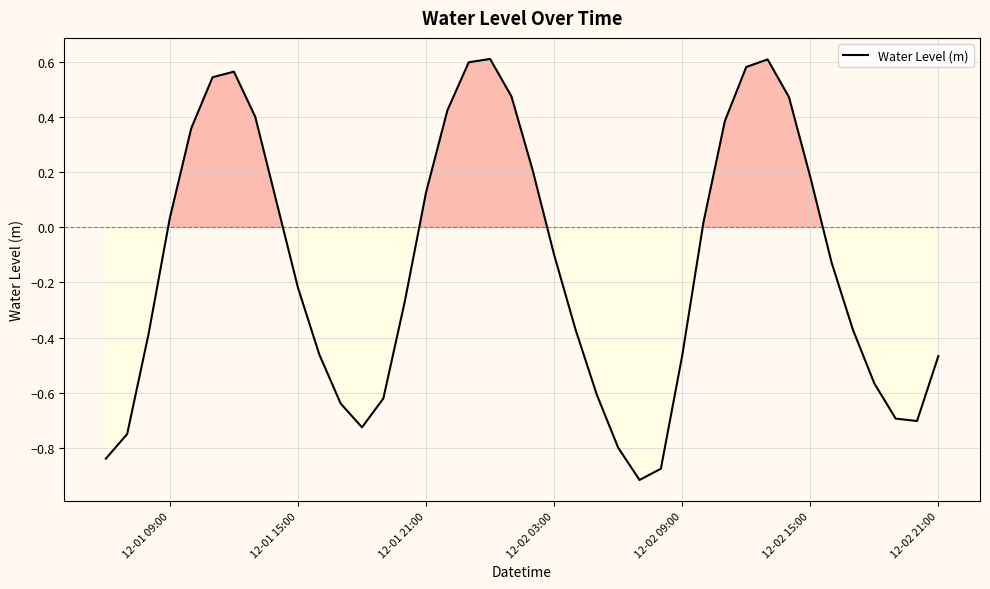

What is the difference between the maximum and minimum values?

1.5